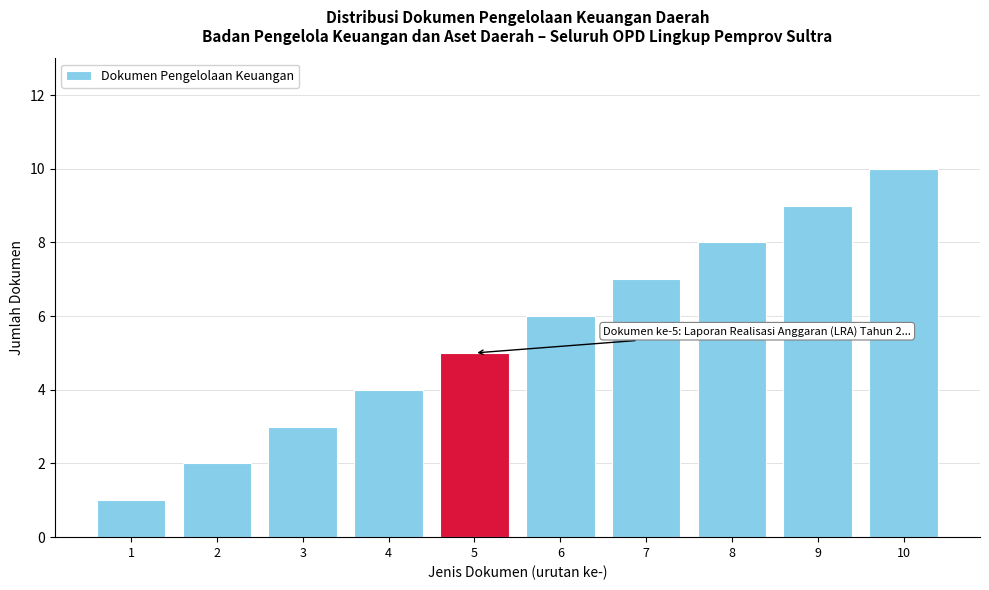

Which label corresponds to the largest value in the chart?

10